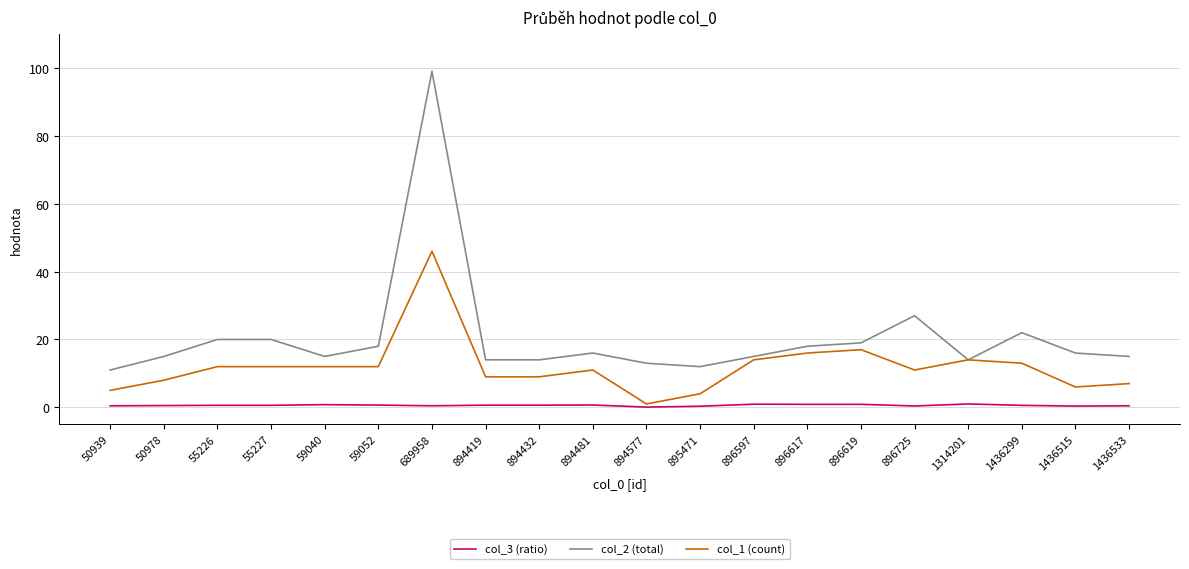

List the series in order of their peak value, lowest first.

col_3 (ratio), col_1 (count), col_2 (total)